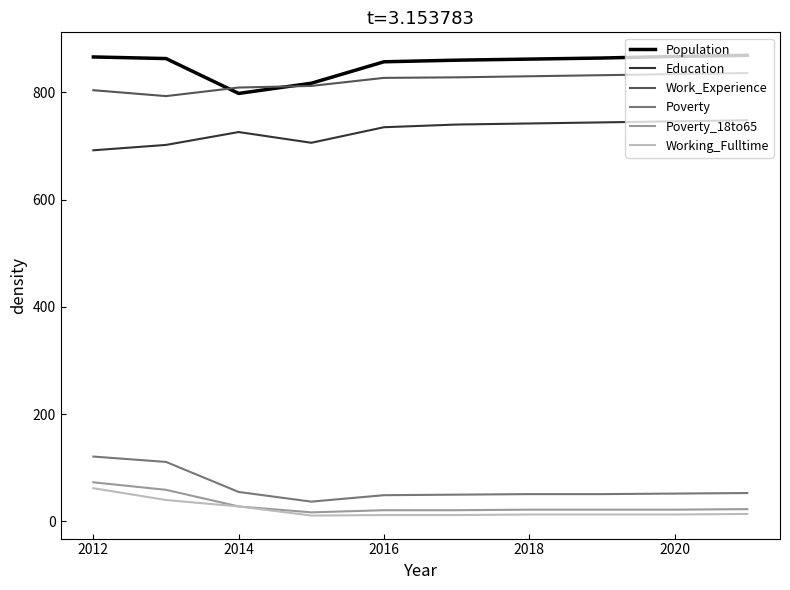

What is the highest value of the Education series?

748